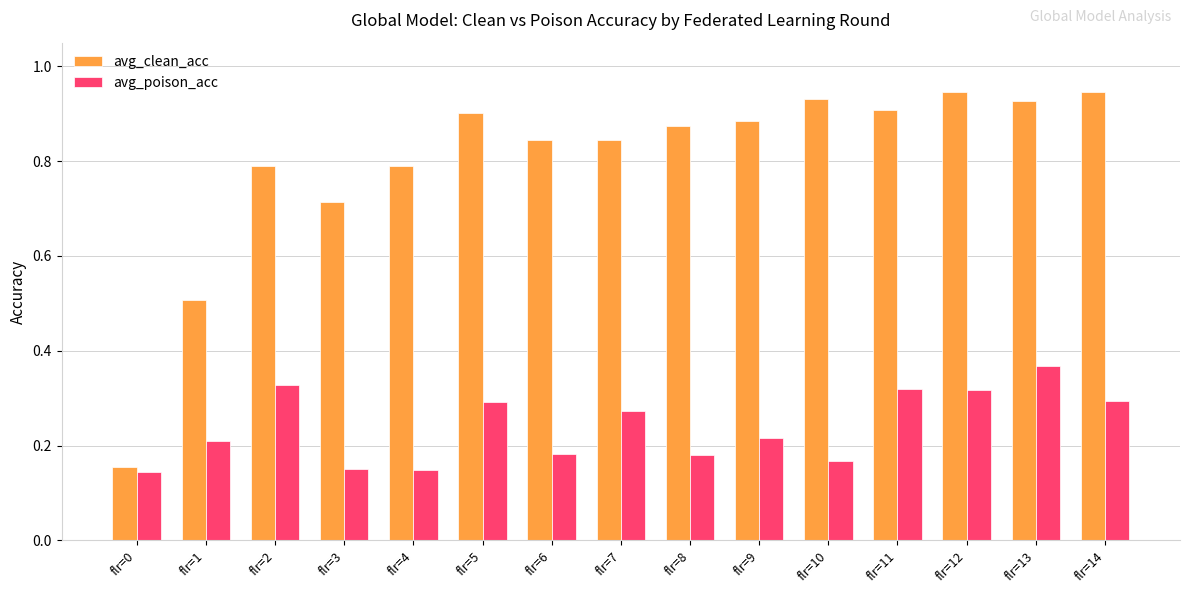

What is the sum of all avg_clean_acc values?

12.0